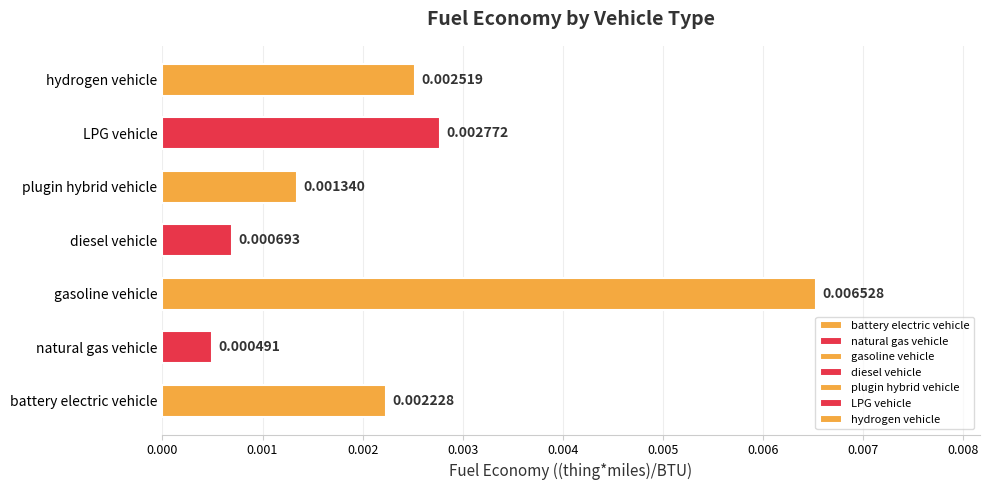

The chart shows a value of 0.0 at diesel vehicle. True or false?

False